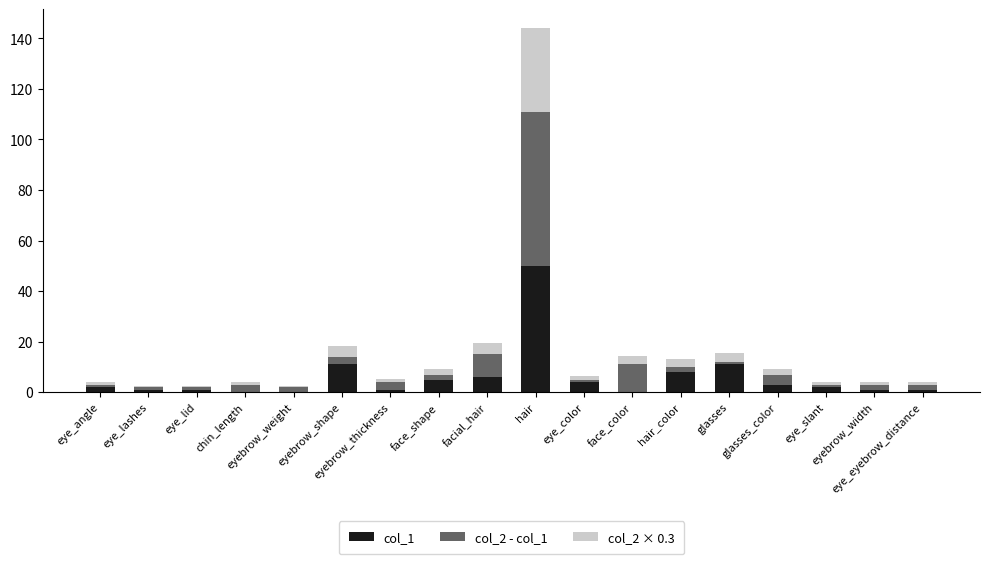

What is the highest value of the col_1 series?

50.0